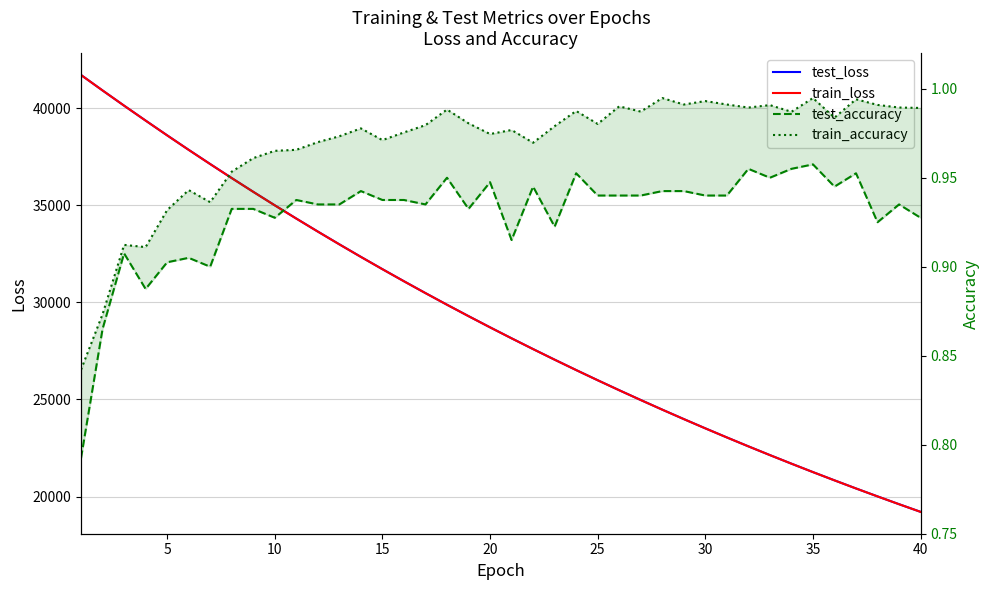

What are all the series names shown in the legend?

test_loss, train_loss, test_accuracy, train_accuracy